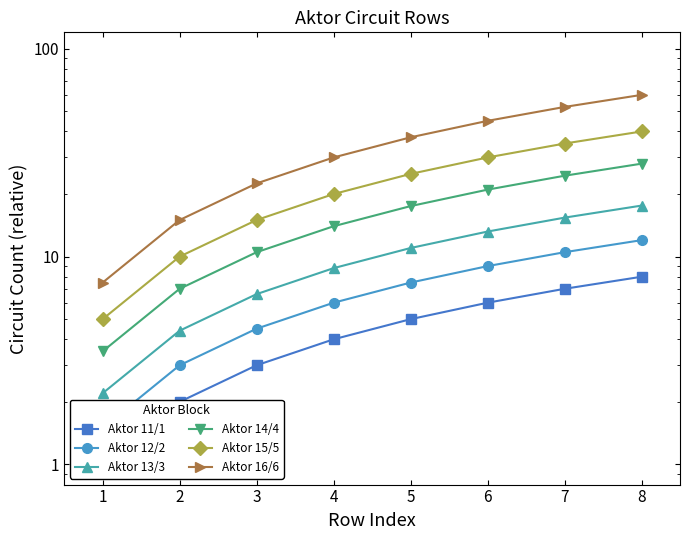

What is the total value across all series at 7?

144.9